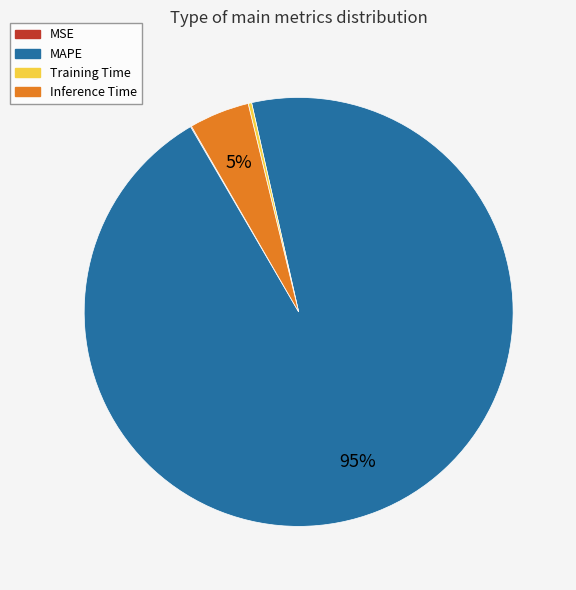

Is there any slice that represents more than half of the pie?

Yes